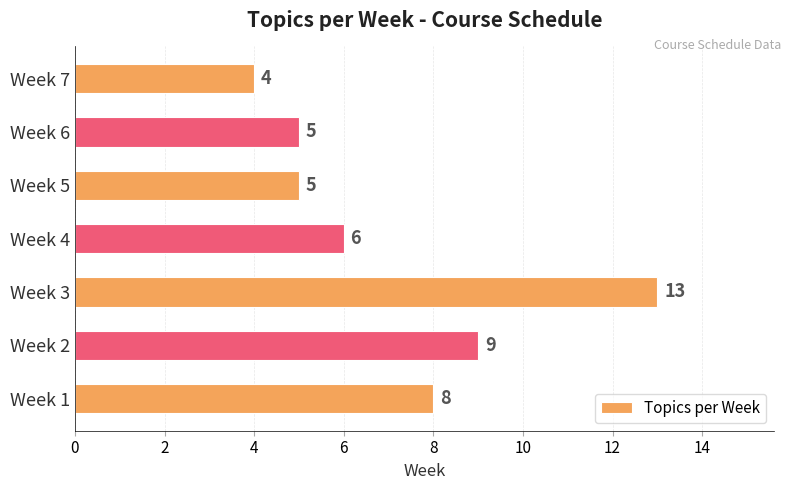

What is the ratio of the value at Week 5 to the value at Week 4?

0.8